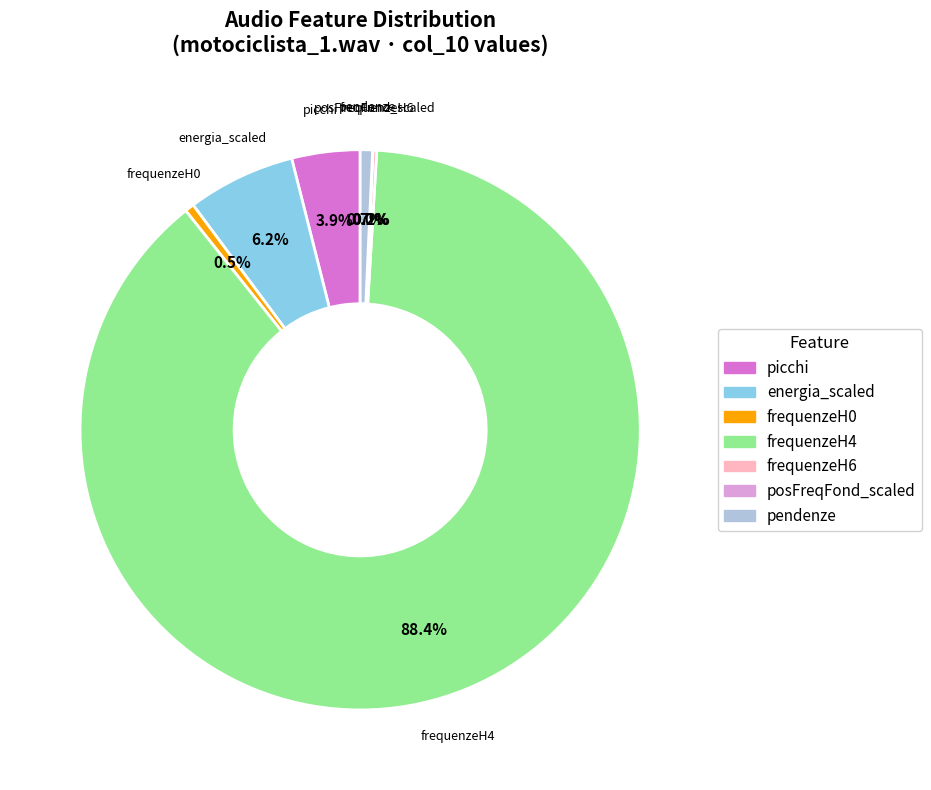

What is the largest slice in the pie chart?

frequenzeH4